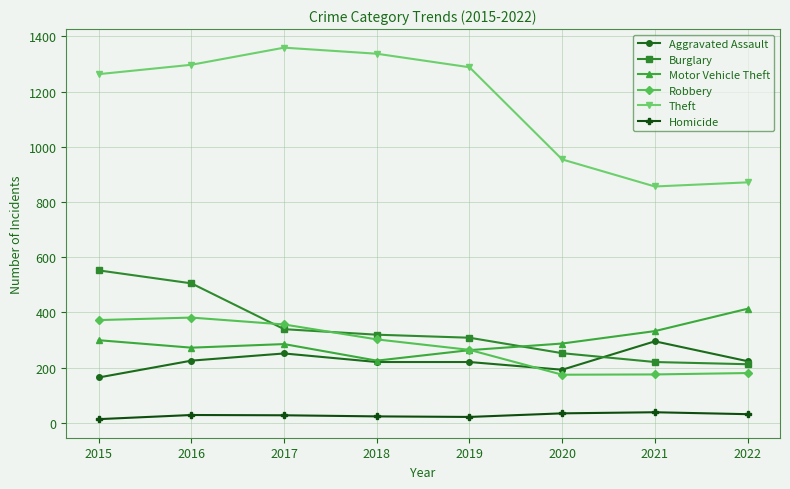

At which label does Motor Vehicle Theft reach its minimum?

2018